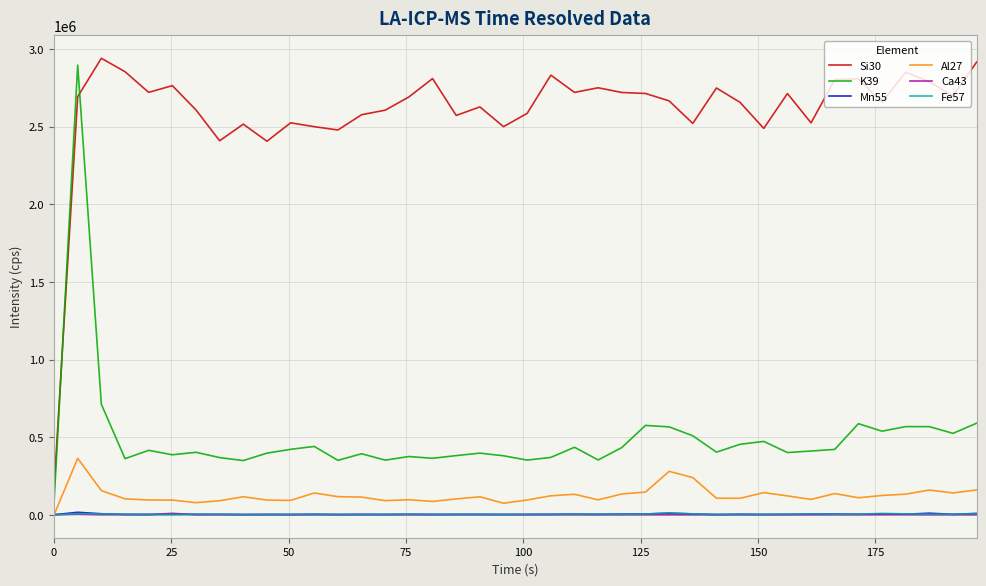

True or false: Ca43 and K39 intersect in this chart.

False